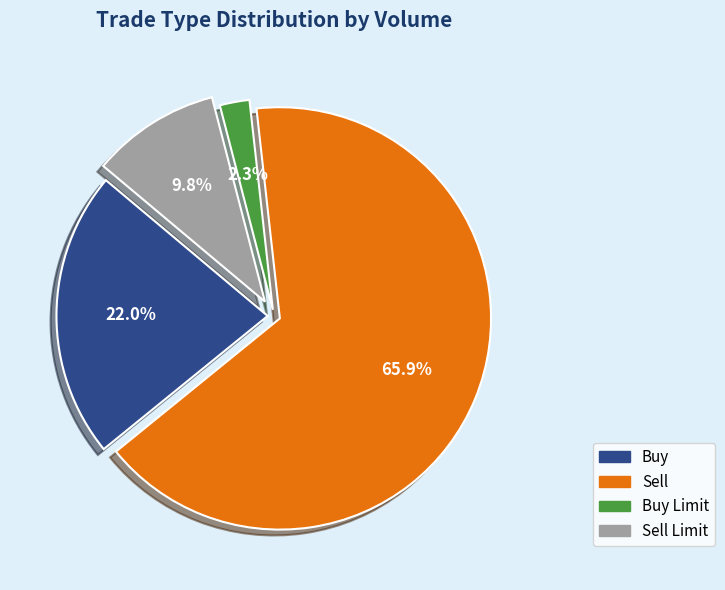

Is there a majority slice in this chart?

Yes